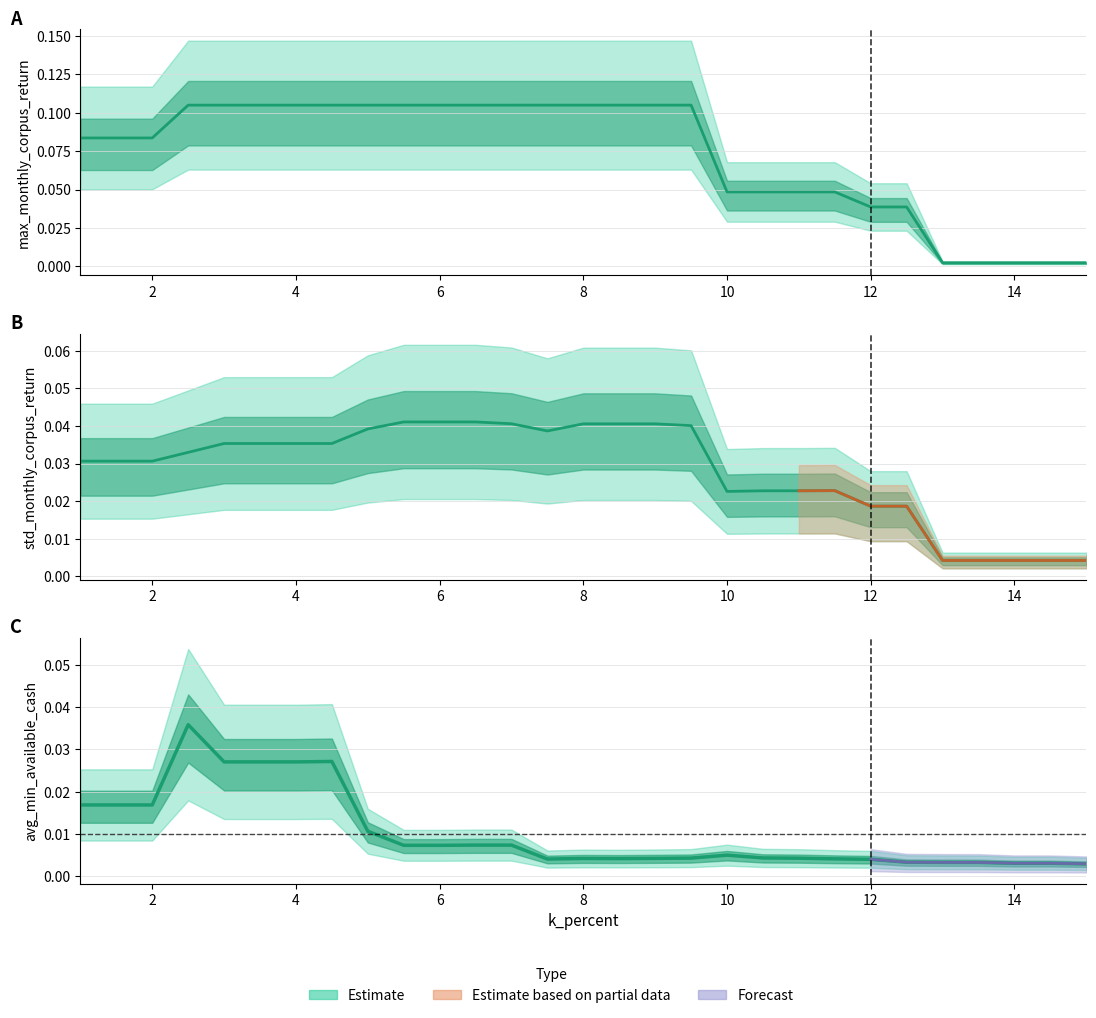

List the series in order of their overall mean, highest first.

max_monthly_corpus_return, std_monthly_corpus_return, avg_min_available_cash